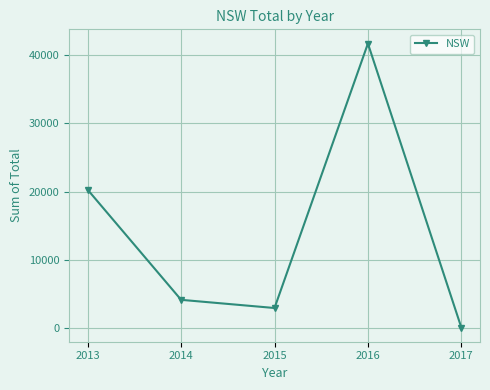

What is the value of the 2nd point from the left?

4190.6